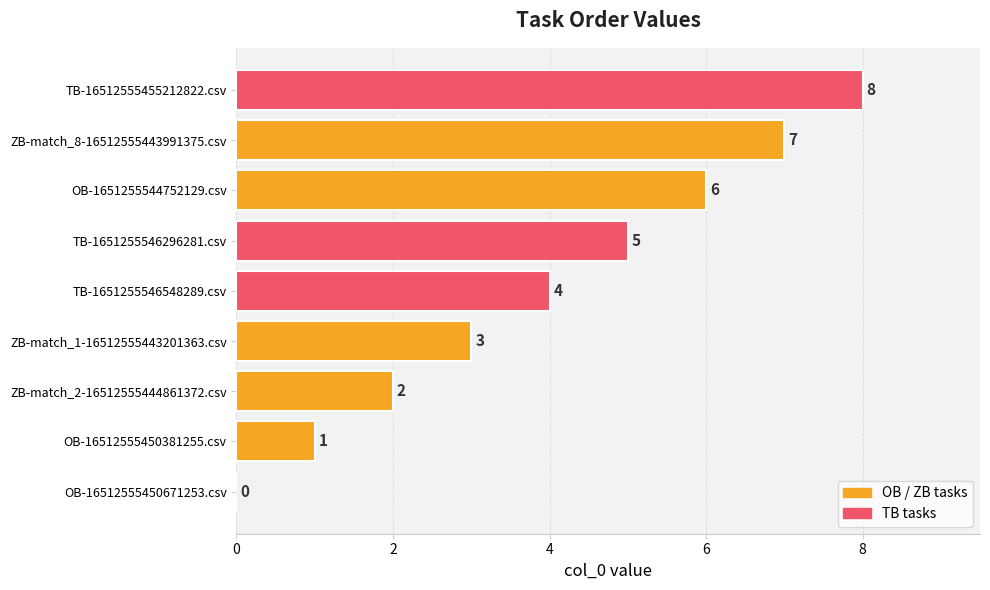

What is the change in value from ZB-match_1-16512555443201363.csv to ZB-match_8-16512555443991375.csv?

+4